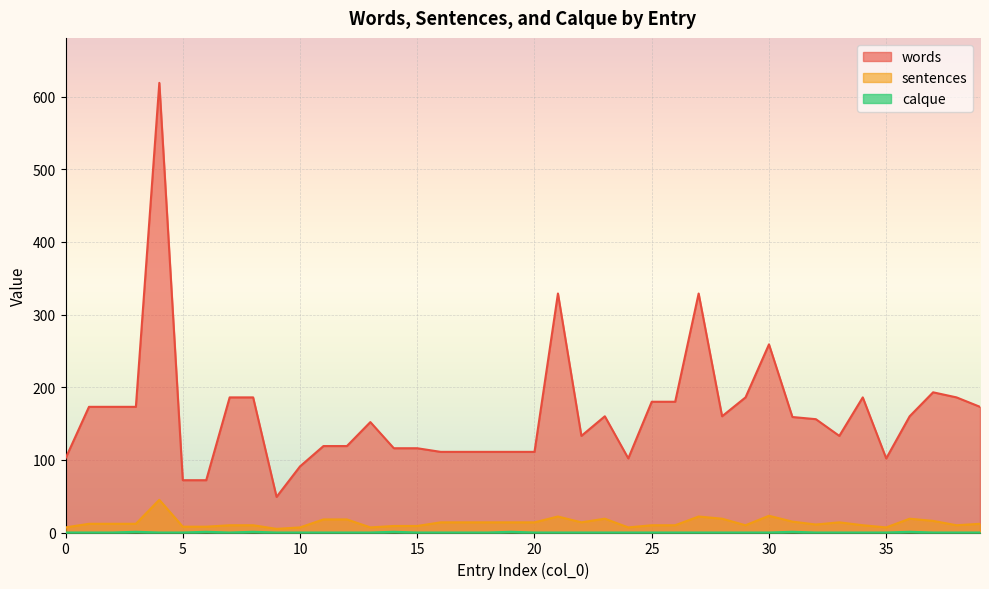

What is the total value across all series at 5?

80